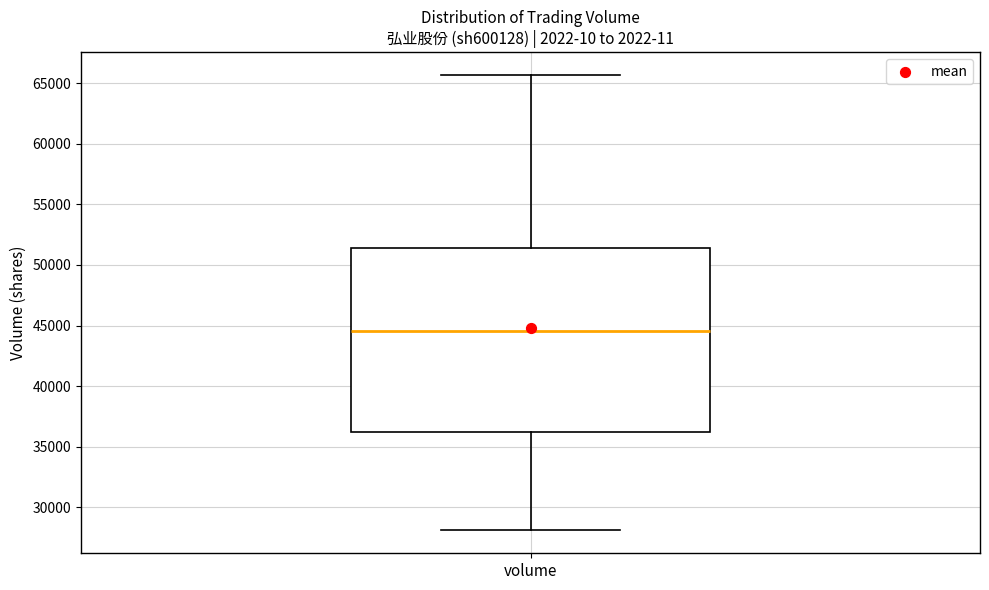

Where is the lower edge of the box for volume on the y-axis? The values are not printed on the chart, so give them approximately, as read against the axis.

36000